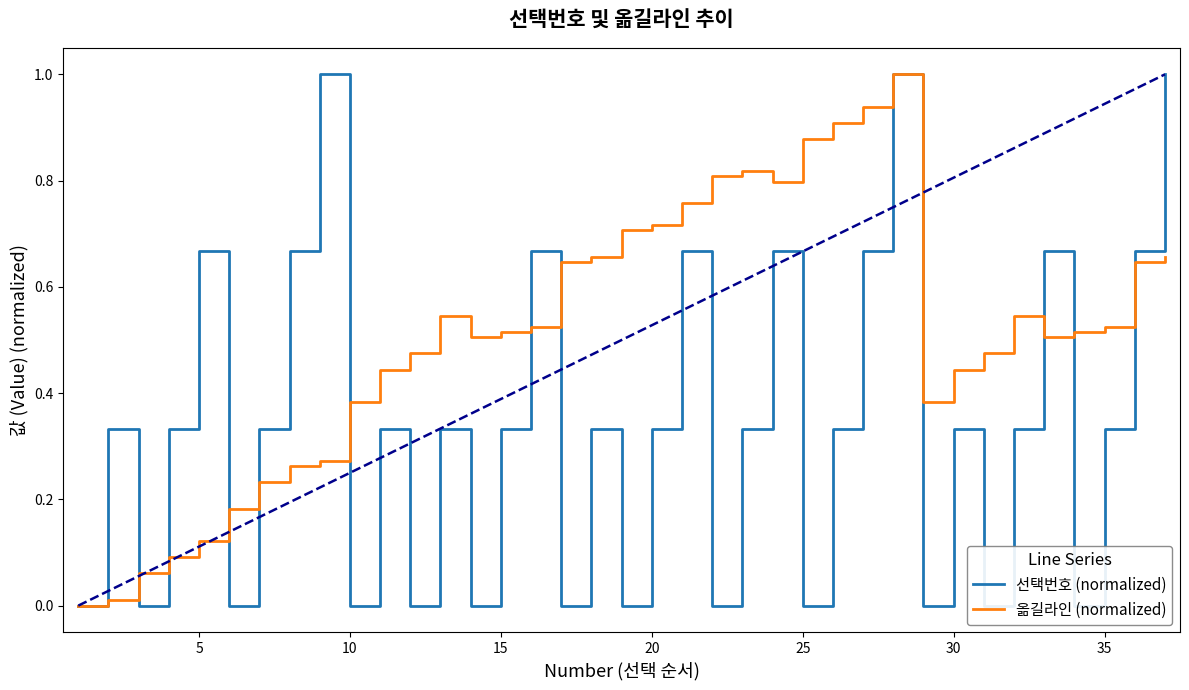

What is the highest value of the 옮길라인 (normalized) series?

1.0